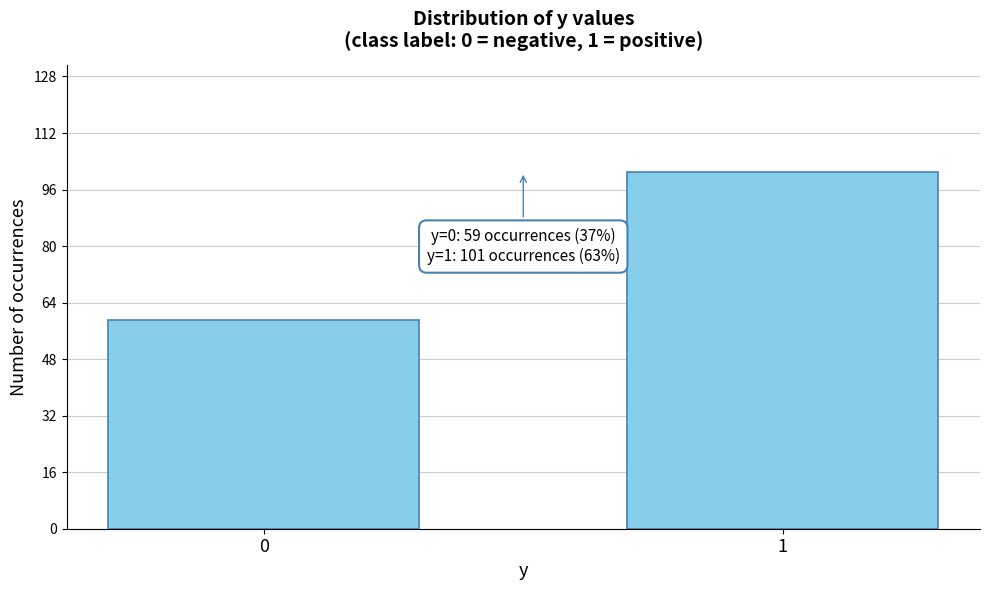

Reading right to left, what are all the values shown in this chart?

101	59